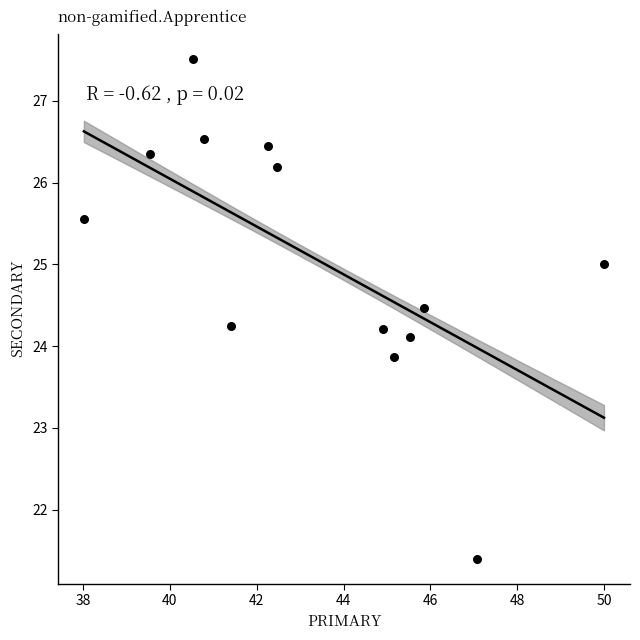

What is the range of X values (max minus min)?

12.0